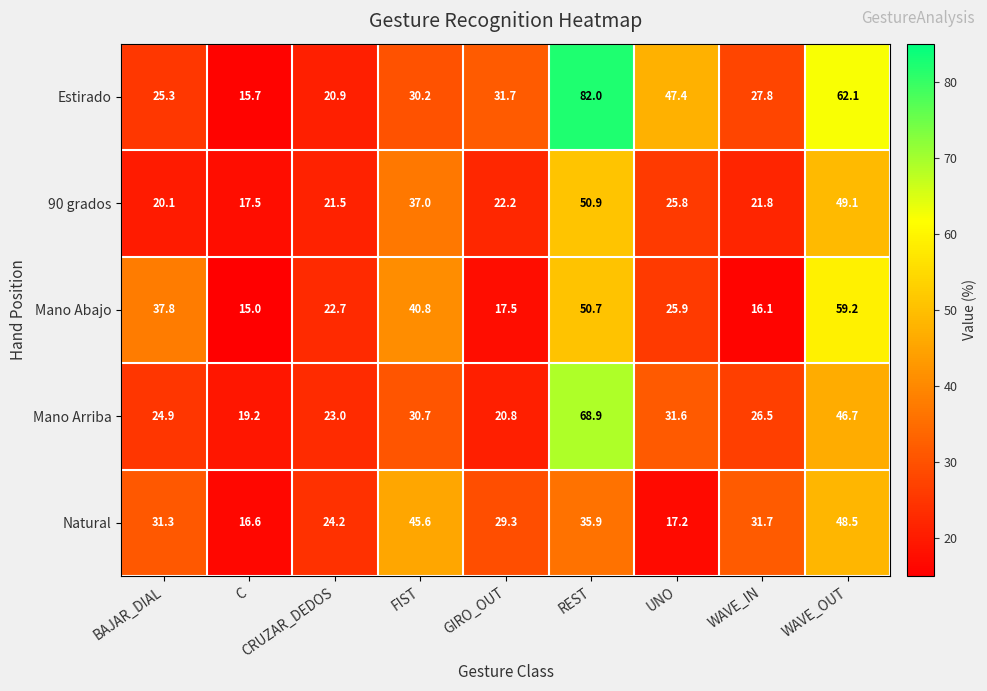

Which label corresponds to the largest value in the chart?

REST